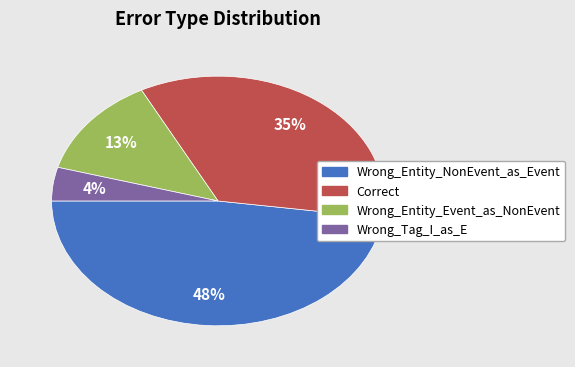

True or false: Wrong_Entity_Event_as_NonEvent accounts for 13% of the total.

True